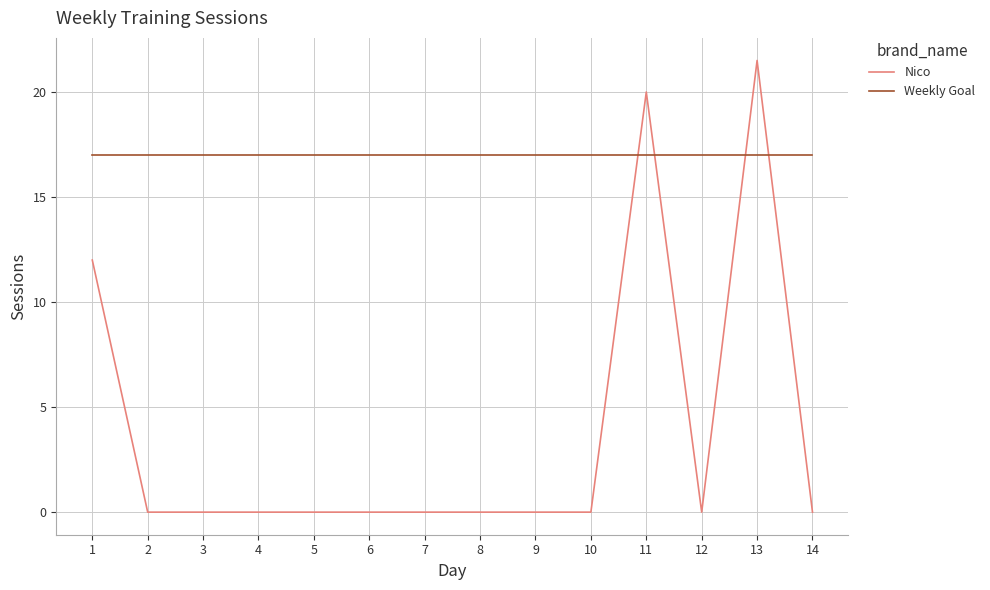

What is the greatest value displayed?

21.5